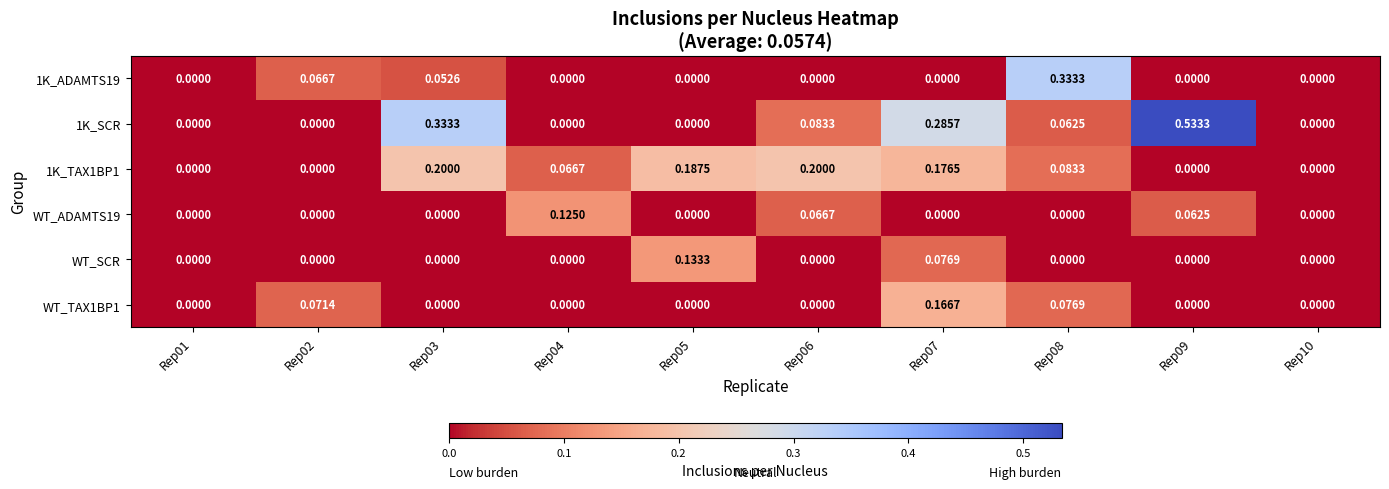

Is the value of 1K_SCR at Rep09 greater than the value of 1K_ADAMTS19 at Rep05?

Yes